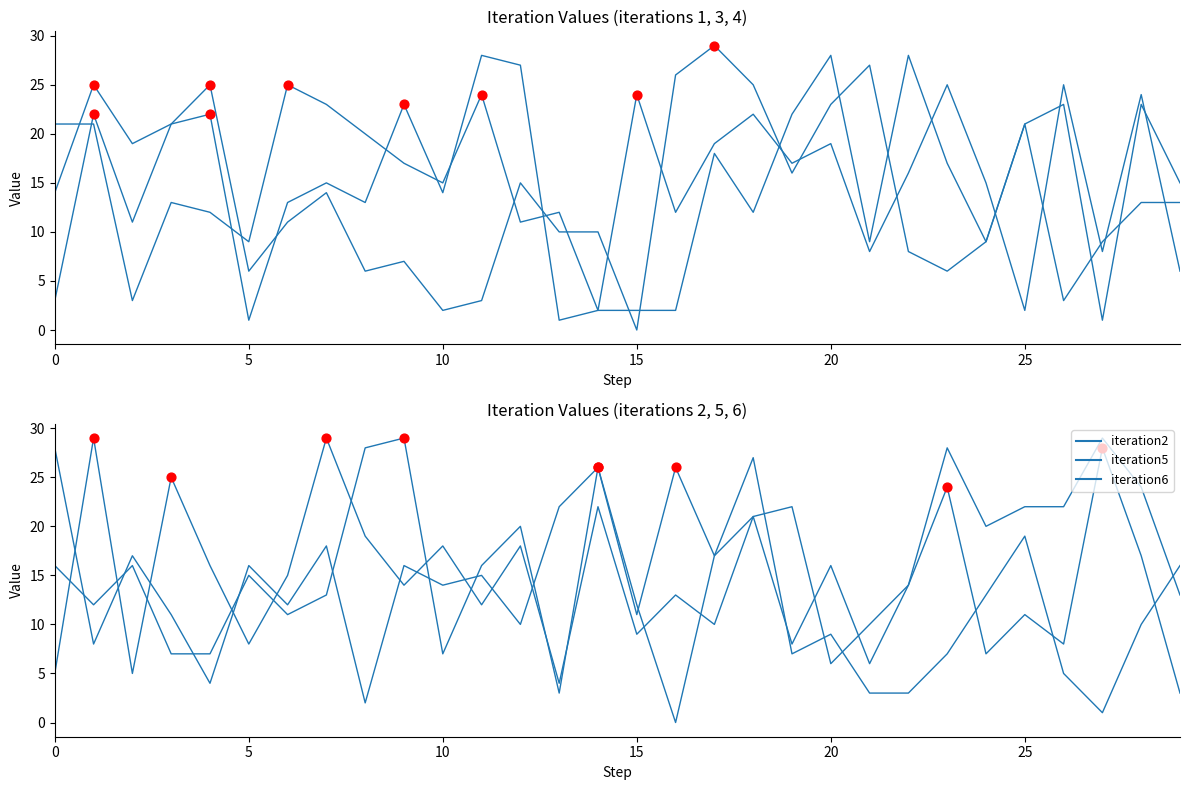

At which category is the sum across all series the highest?

18